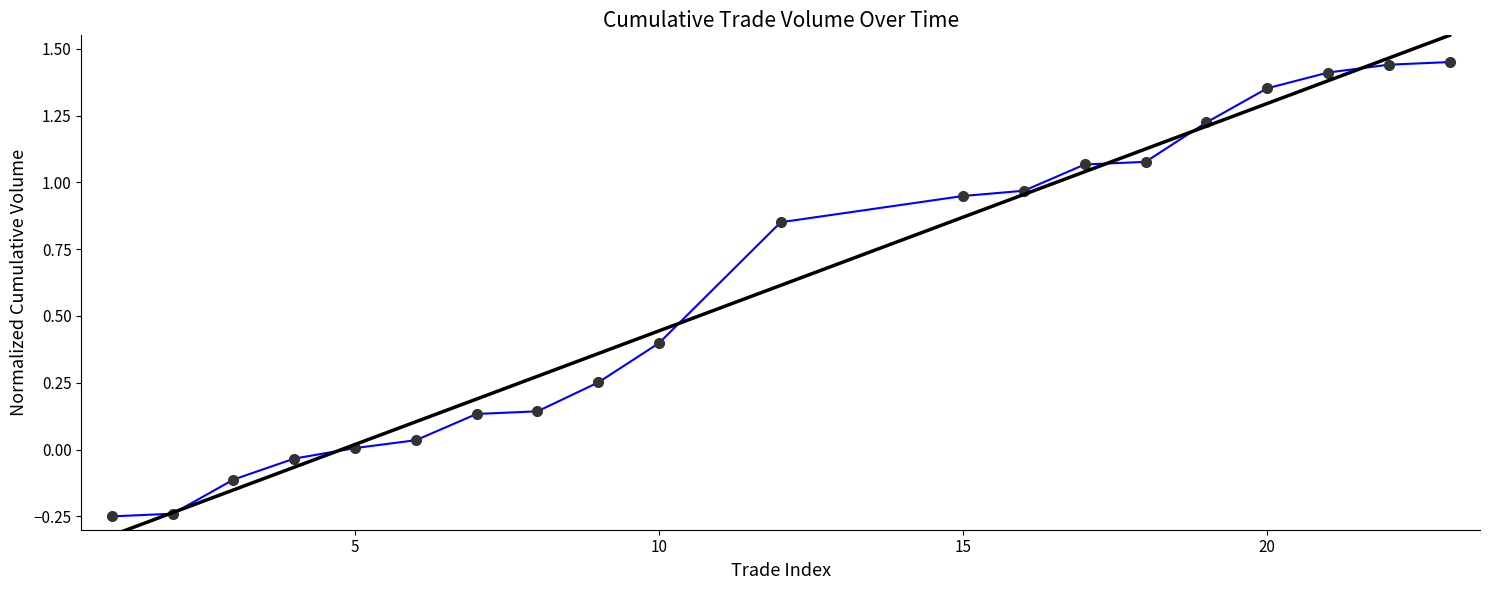

What is the greatest value displayed?

1.4